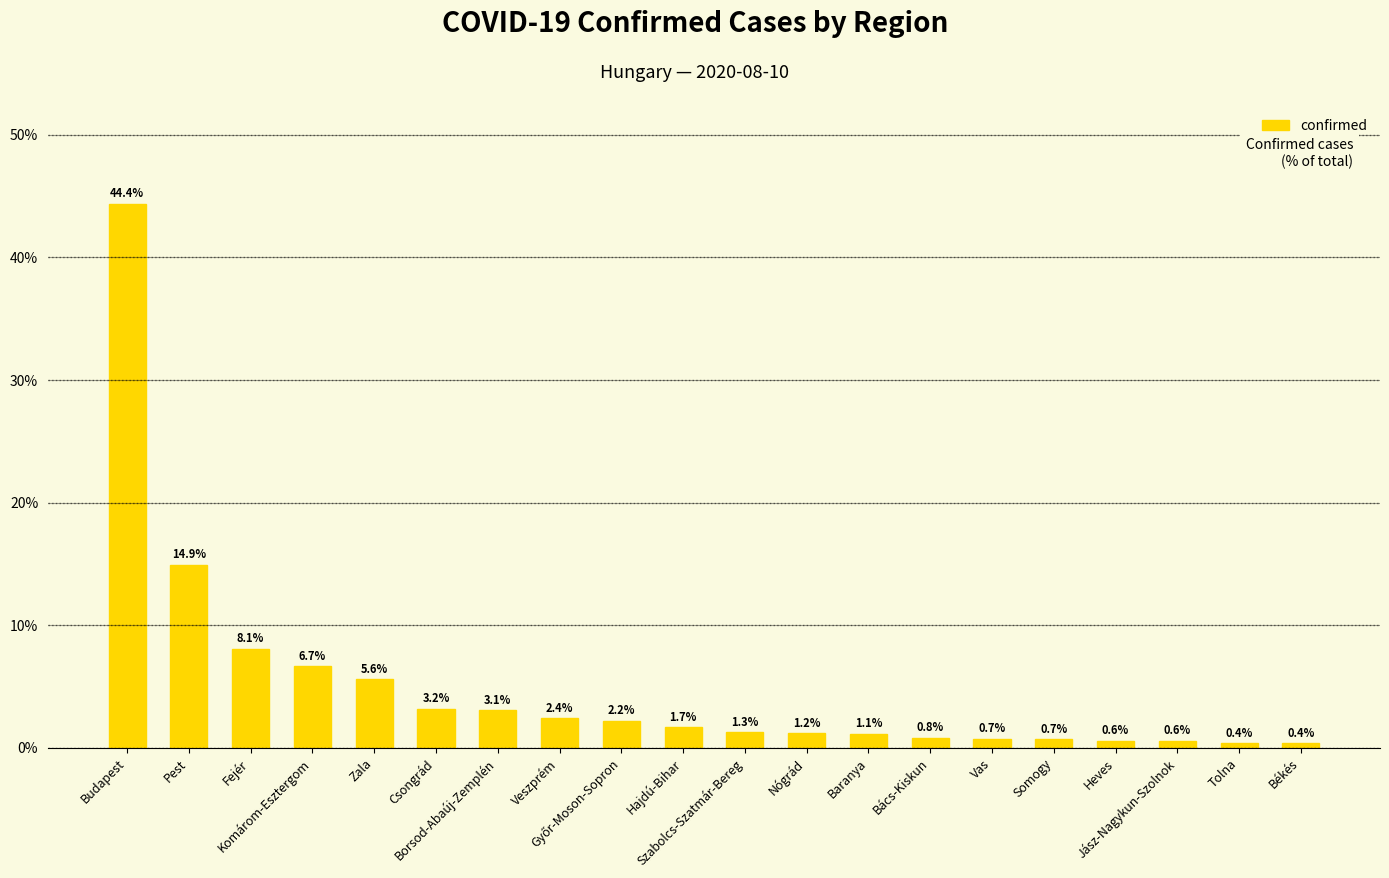

What is the sum of all values?

100.0